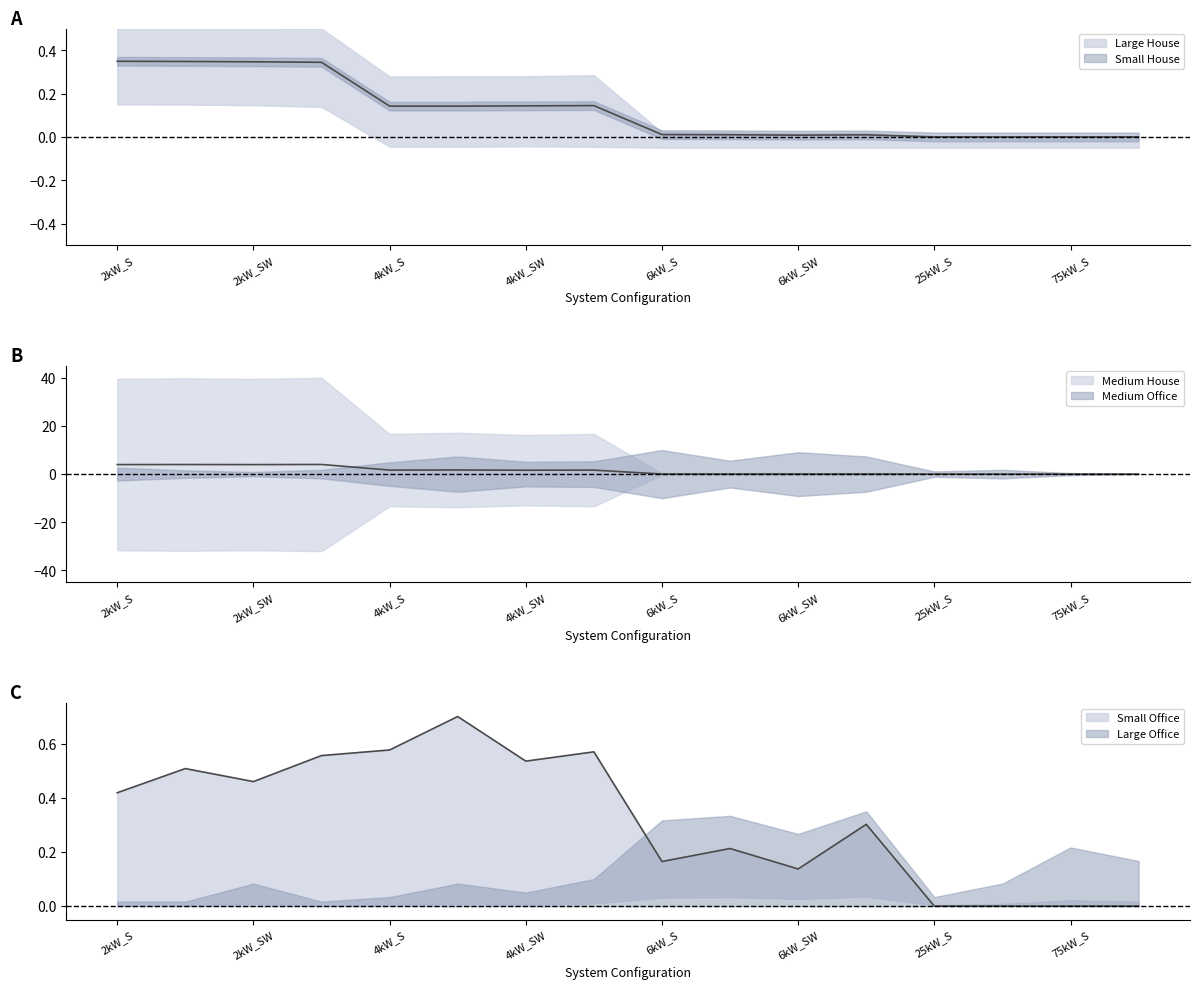

What is the sum of all Large House values?

2.0